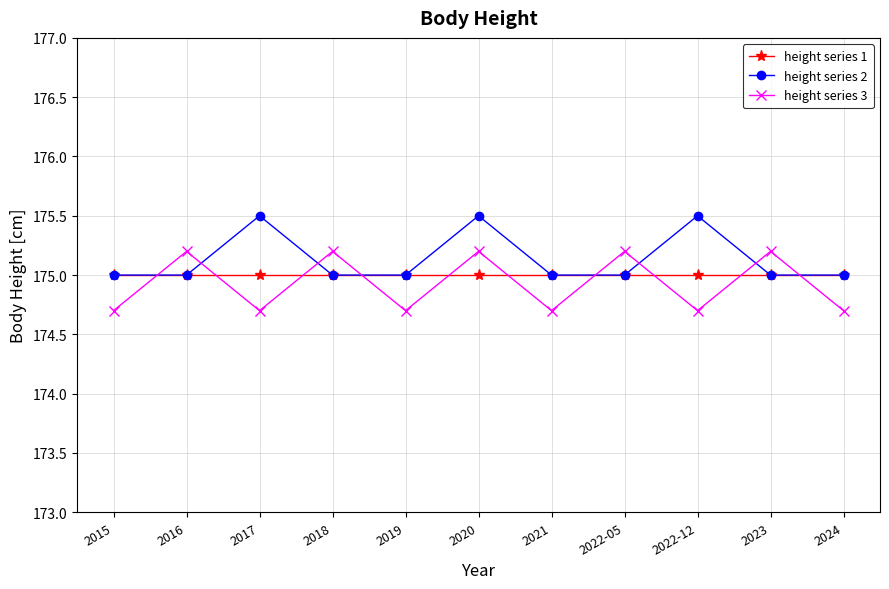

Which series changed the most between 2015 and 2017?

height series 2